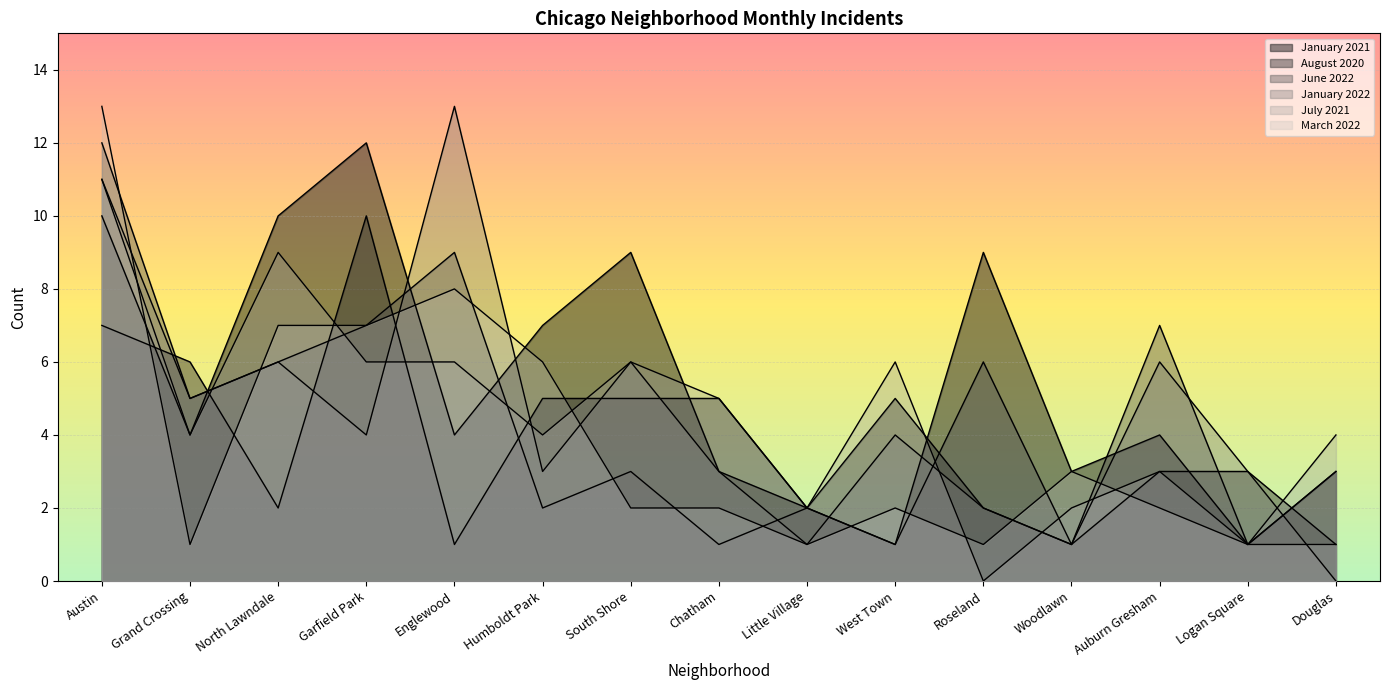

True or false: July 2021 has more than 2 points higher than both neighbors.

True